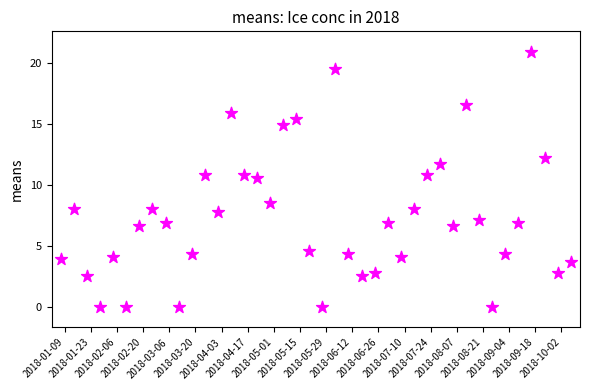

What is the range of Y values (max minus min)?

20.9